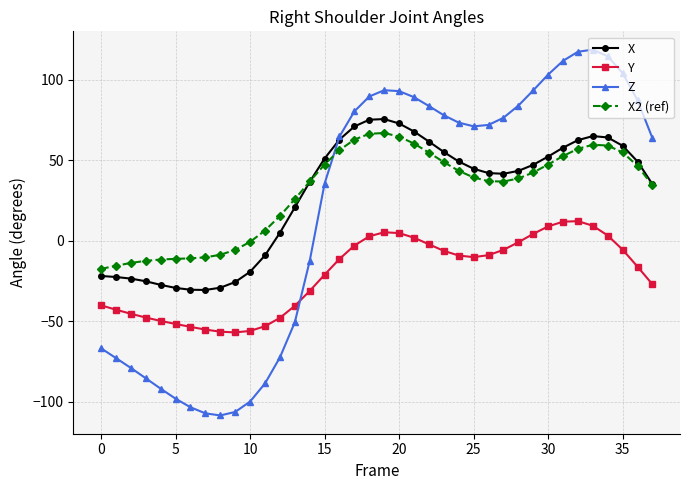

What is the minimum value for Y?

-56.9